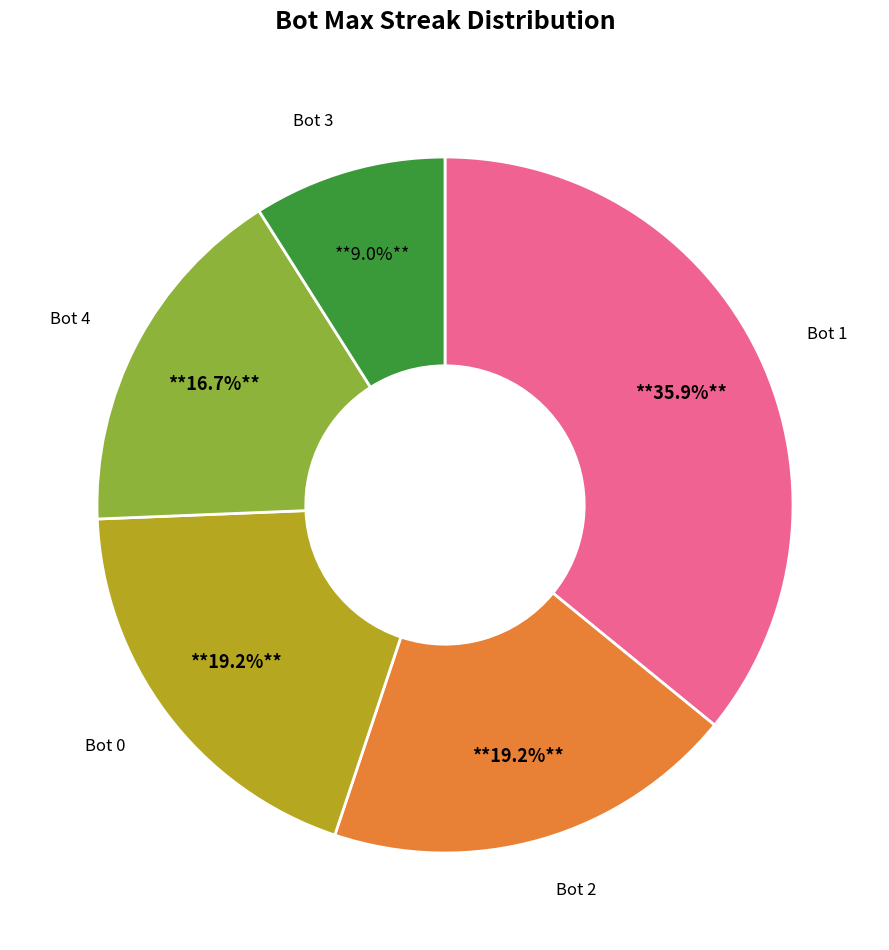

Is there a majority slice in this chart?

No